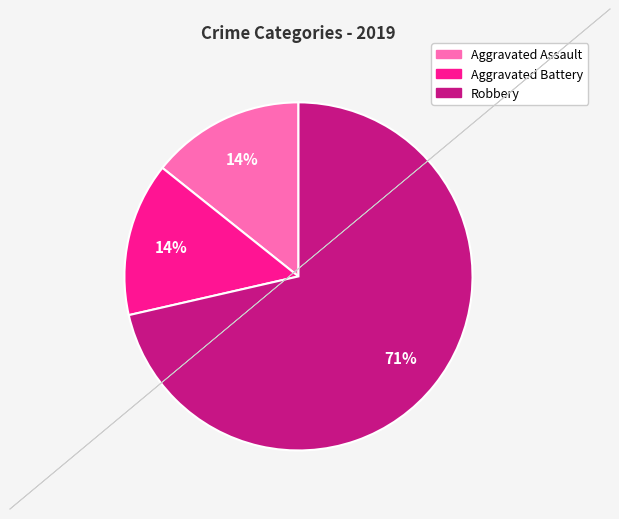

The Aggravated Assault slice represents 14% of the pie. True or false?

True